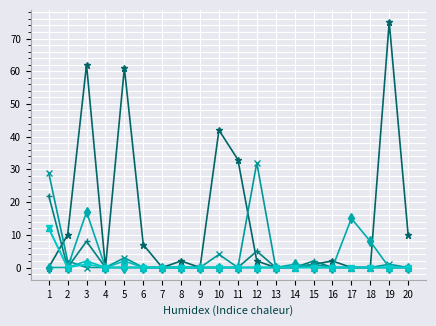

What is the maximum value shown in the chart?

75